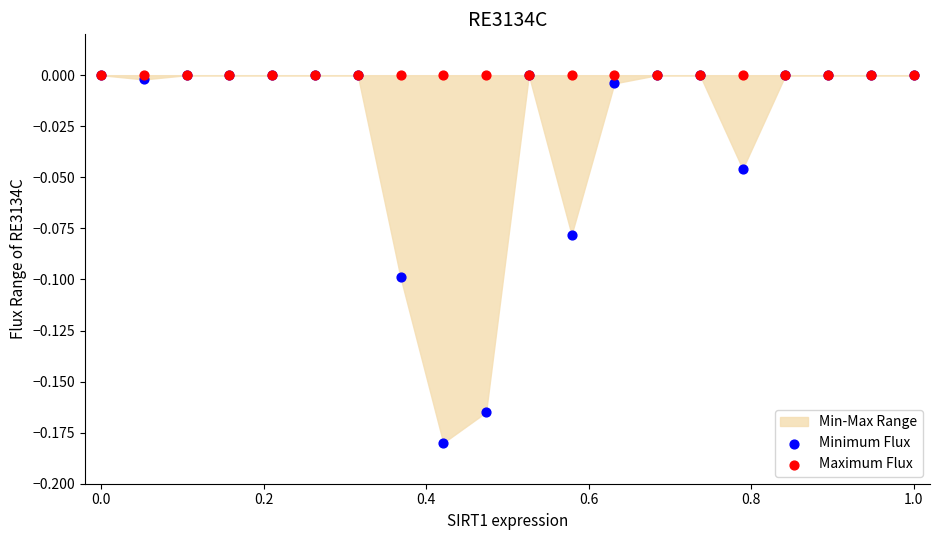

Which series reaches the maximum Y coordinate?

Minimum Flux